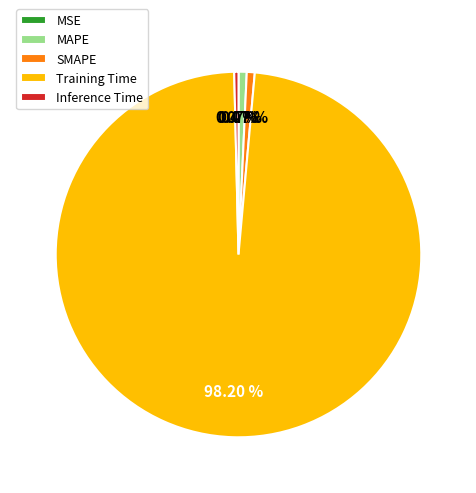

Is it true that SMAPE is 1% of the pie?

True